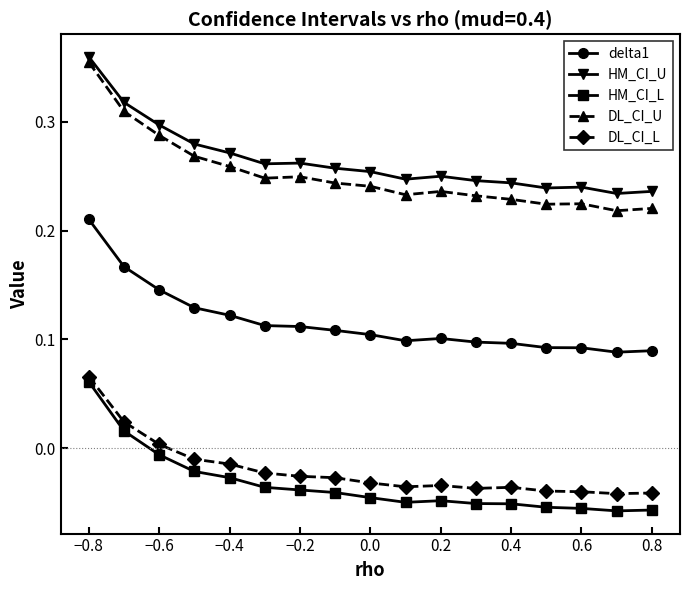

Which series has the largest total across all categories?

HM_CI_U